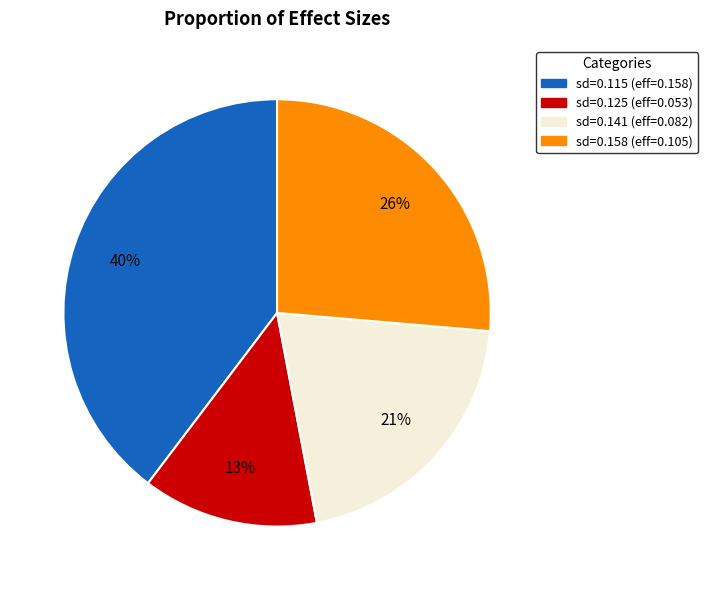

What is the smallest slice in the pie chart?

sd=0.125 (eff=0.053)